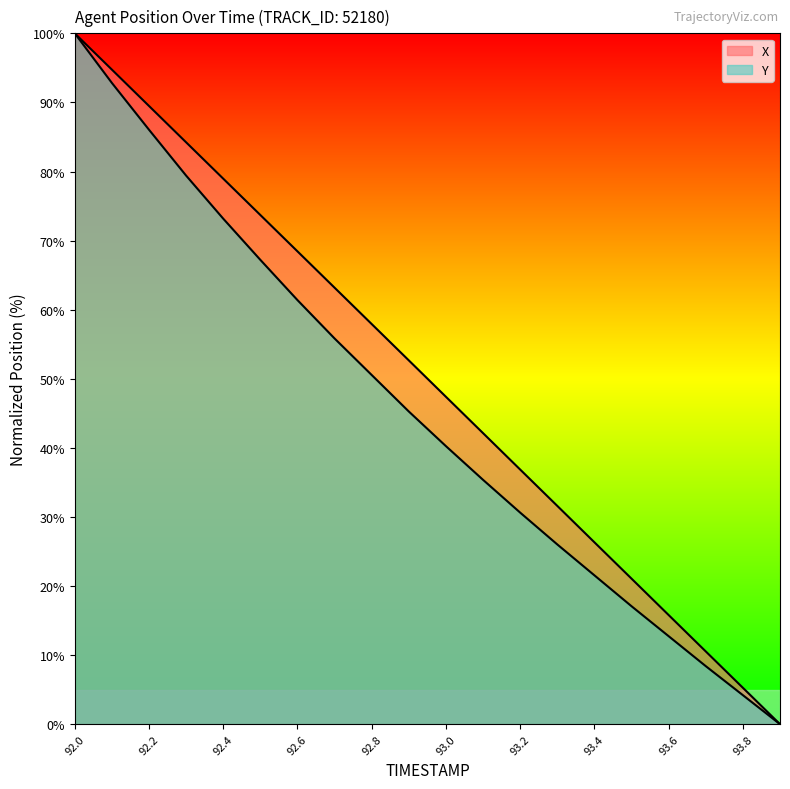

What is the sum of the X values at 93.2 and 93.6?

52.7